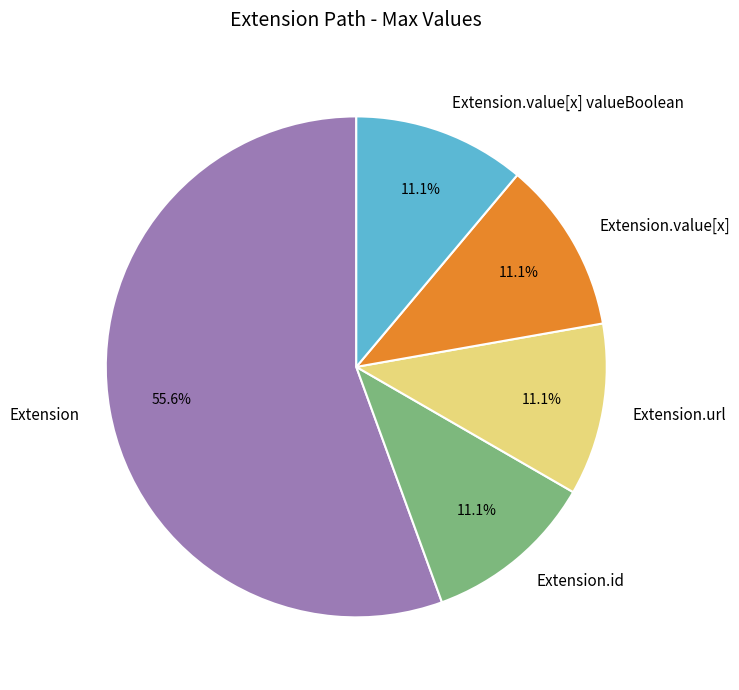

To the nearest percent, what is the combined percentage of Extension.value[x] and Extension.value[x] valueBoolean?

22%